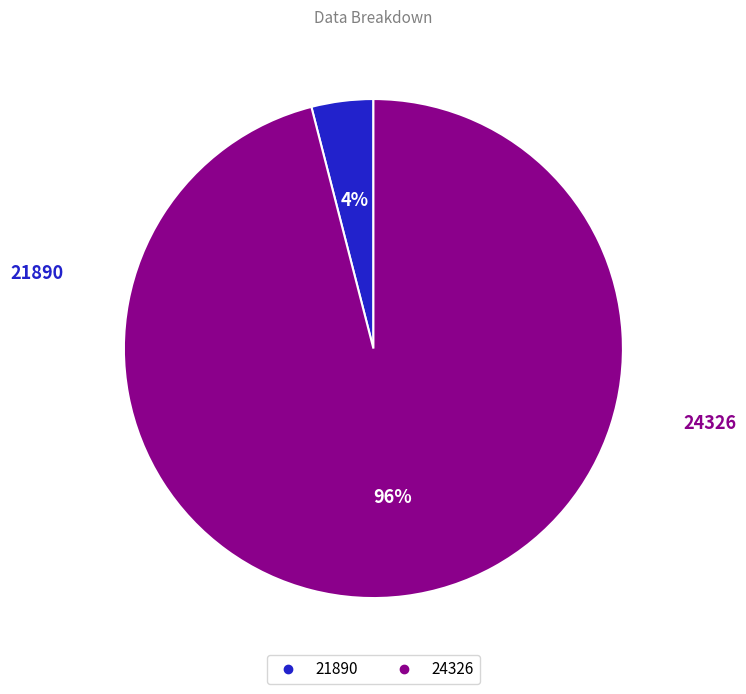

Between 24326 and 21890, which is larger?

24326